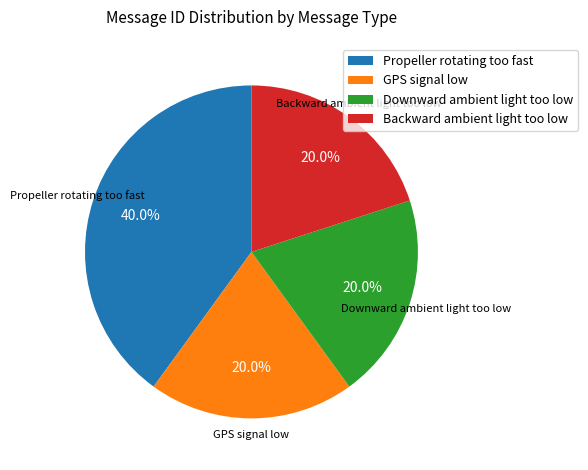

Count the number of slices in the pie.

4